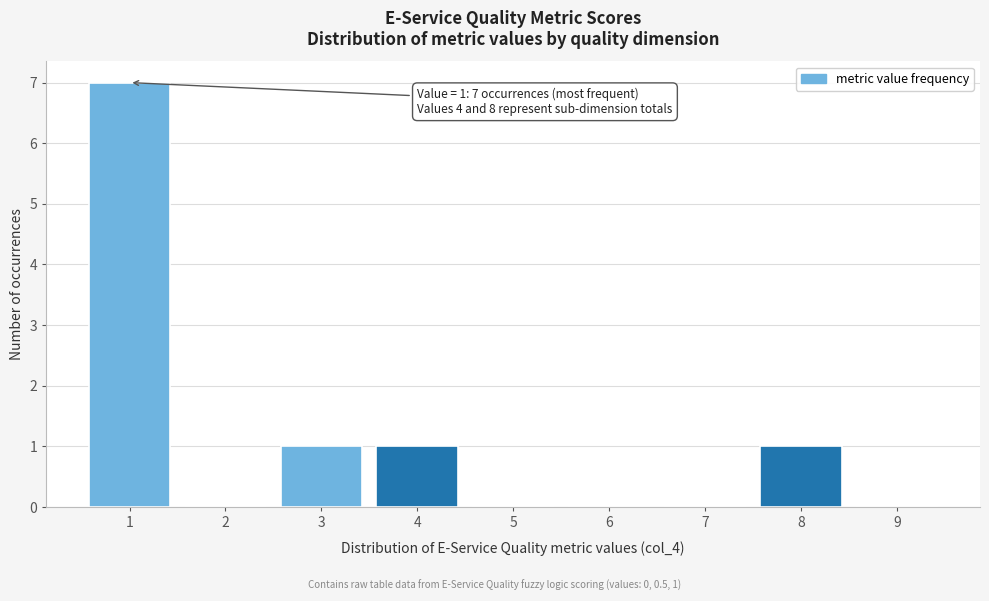

Reading left to right, extract all data points from this chart.

1=7	2=0	3=1	4=1	5=0	6=0	7=0	8=1	9=0